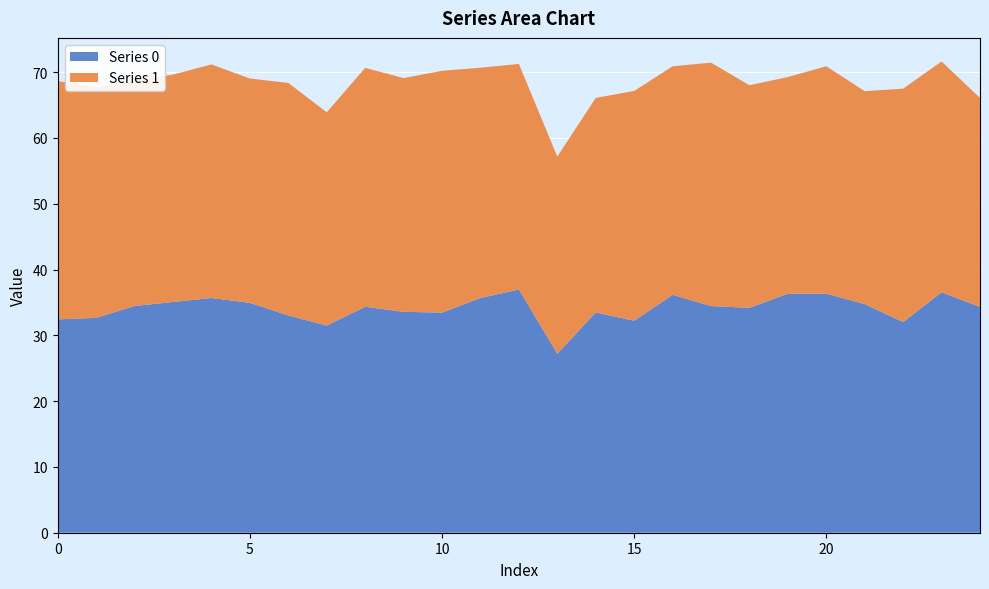

Reading left to right, list all the values displayed in this chart.

Series 0: 32.4	32.7	34.5	35.1	35.7	34.9	33.0	31.5	34.3	33.6	33.4	35.7	37.0	27.2	33.5	32.2	36.1	34.4	34.2	36.3	36.3	34.7	32.0	36.5	34.3
Series 1: 36.2	35.0	34.3	34.6	35.5	34.1	35.3	32.4	36.3	35.5	36.8	35.0	34.3	30.0	32.6	34.9	34.7	37.0	33.8	32.9	34.6	32.4	35.5	35.1	31.8